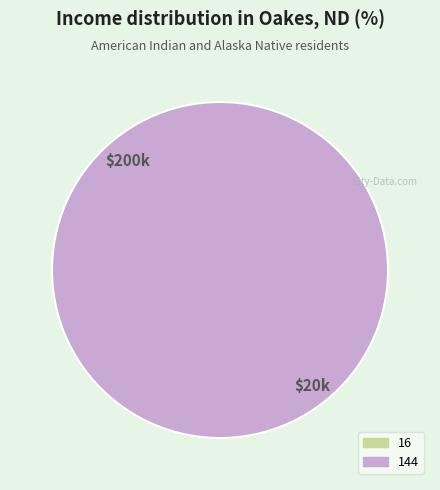

To the nearest percent, what is the combined percentage of 144 and 16?

100%